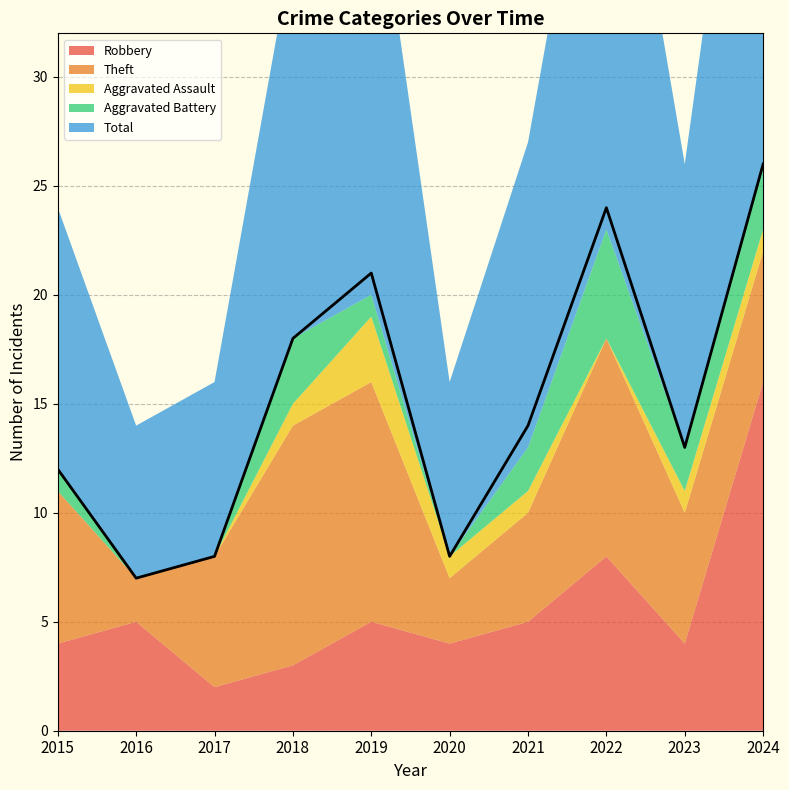

The value of Aggravated Battery at 2017 is 0. True or false?

True